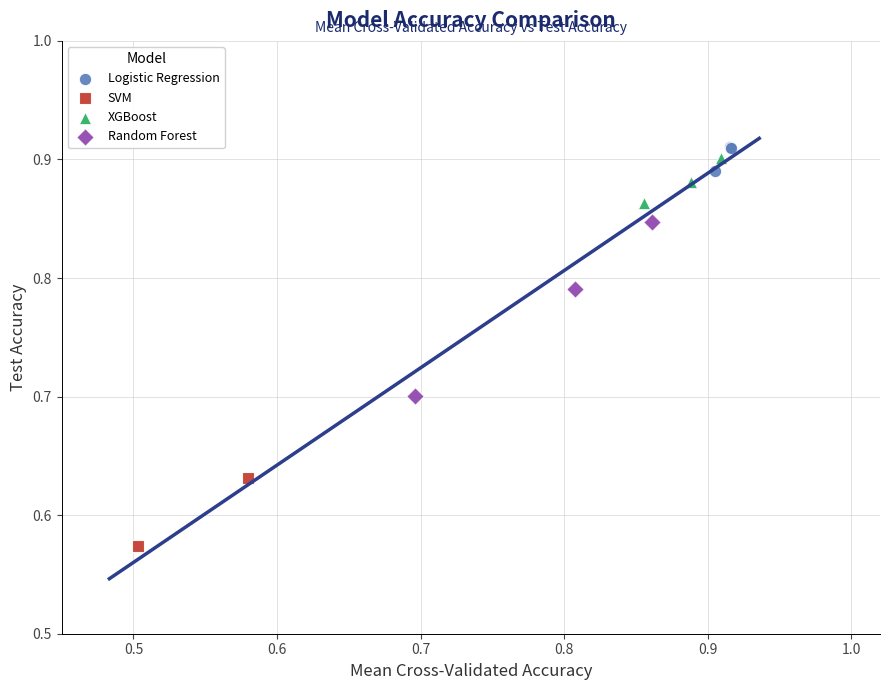

What are all the series names shown in the legend?

Logistic Regression, SVM, XGBoost, Random Forest